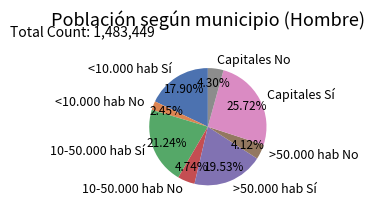

Is there a majority slice in this chart?

No